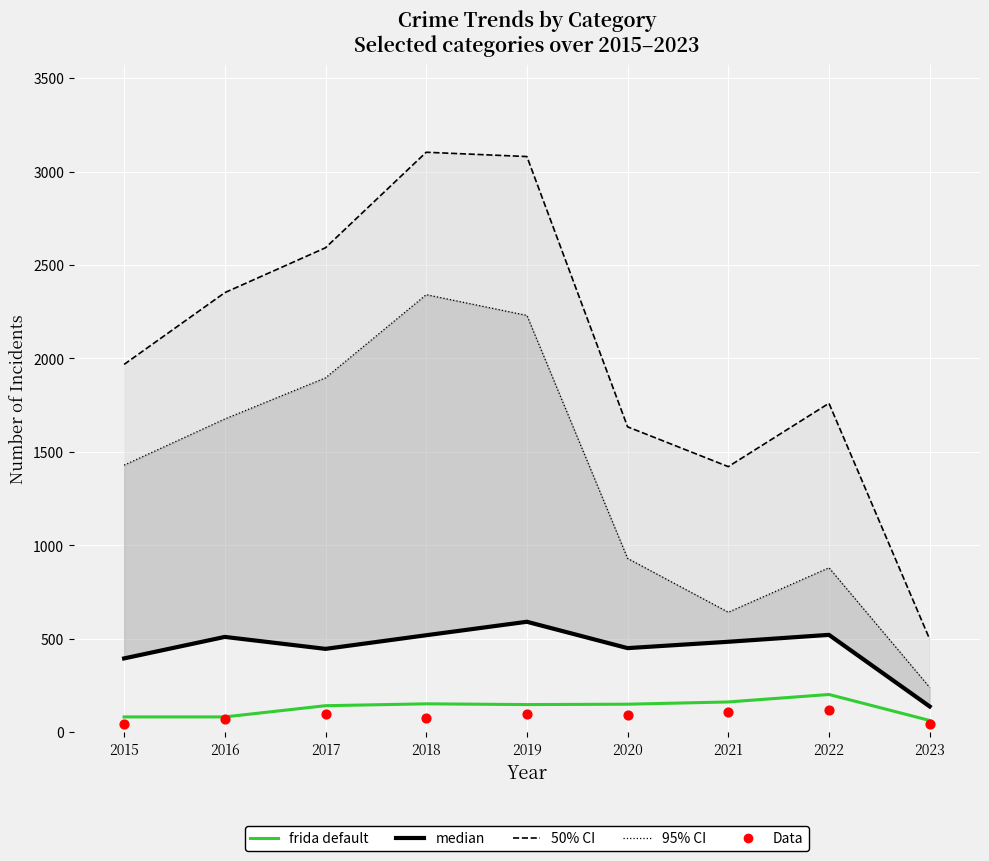

Which series has the largest total across all categories?

50% CI